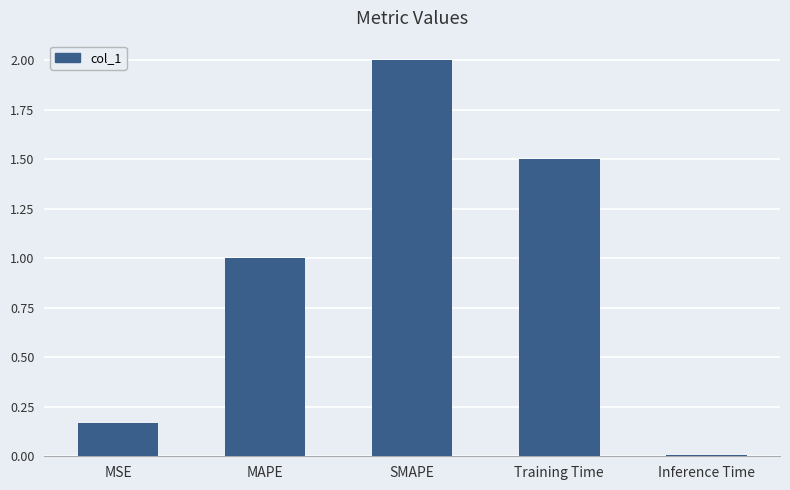

Is it true that the value at MAPE is 1.0?

True